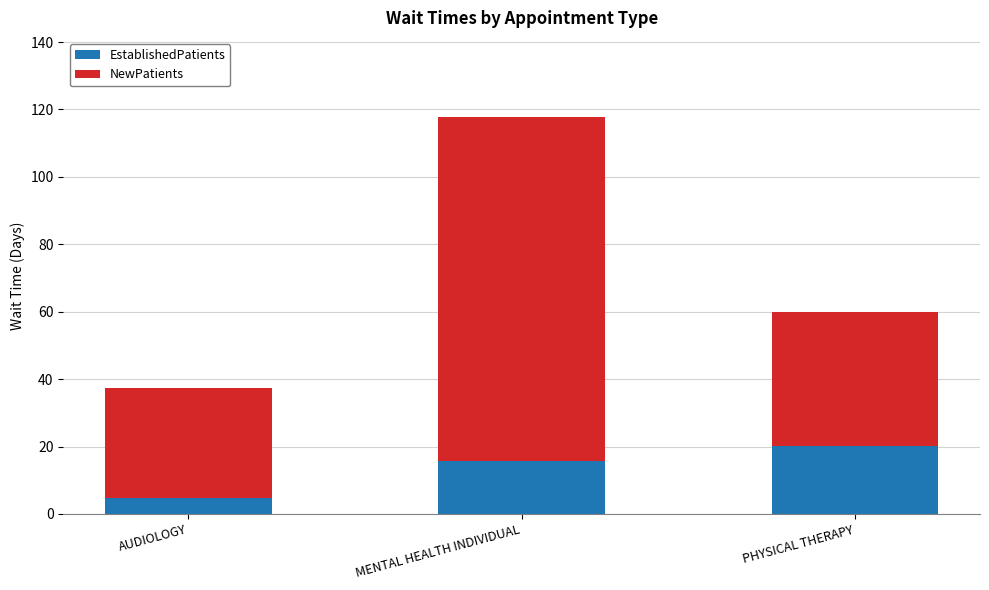

What are all the series names shown in the legend?

EstablishedPatients, NewPatients